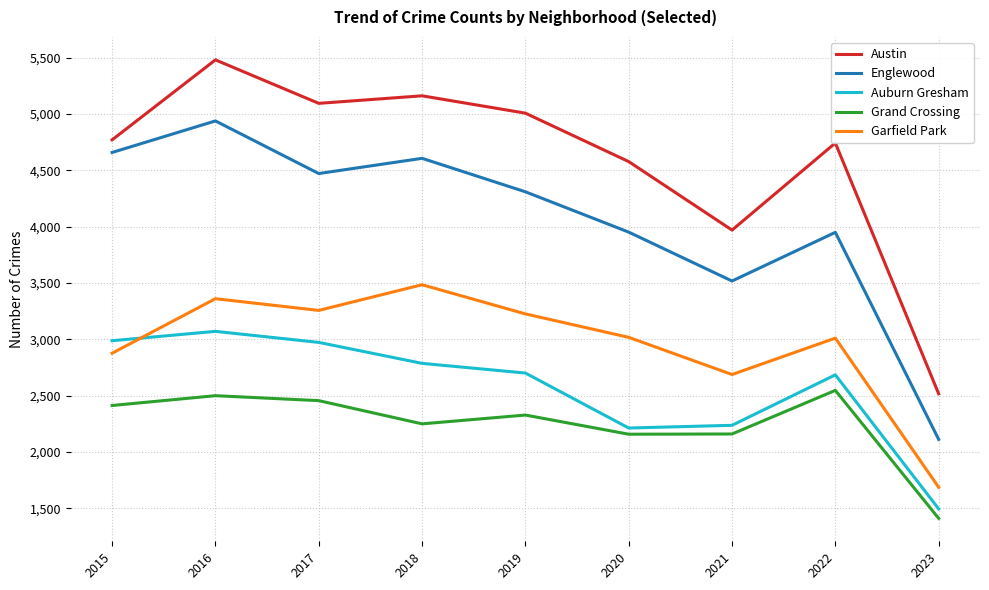

At which label does Garfield Park first exceed 3018?

2016